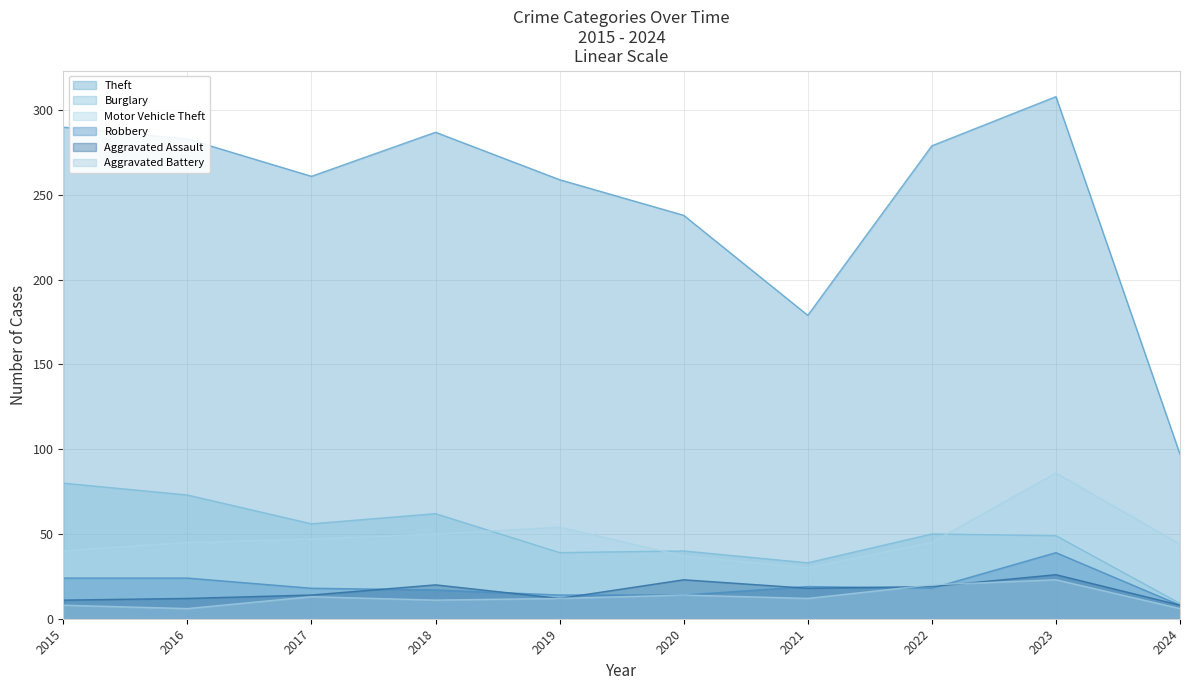

How many data points does each series have?

10